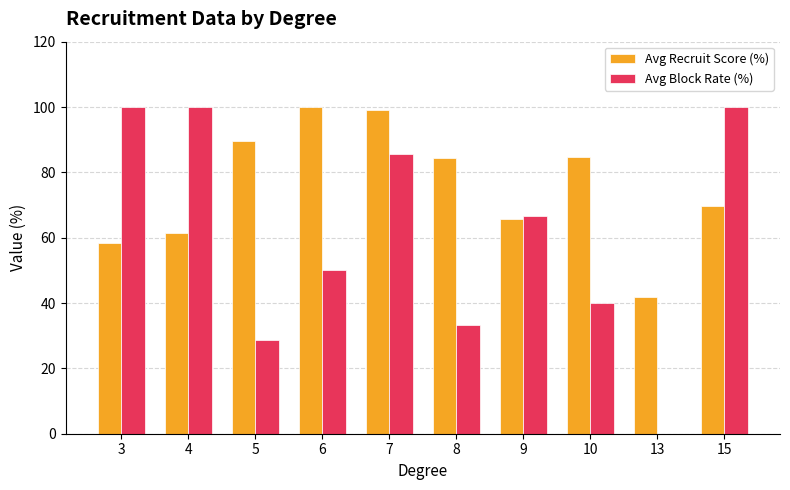

The value of Avg Recruit Score (%) at 6 is 130.4. True or false?

False